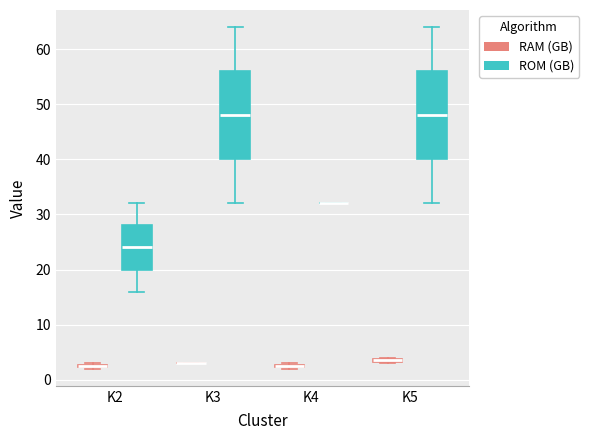

Where is the upper edge of the box for K5 (RAM (GB)) on the y-axis? The values are not printed on the chart, so give them approximately, as read against the axis.

4